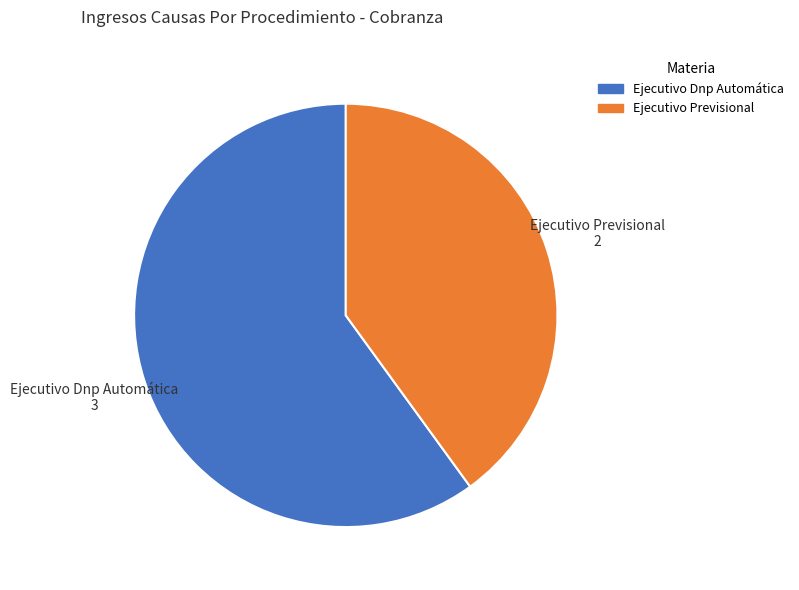

Count the number of slices in the pie.

2